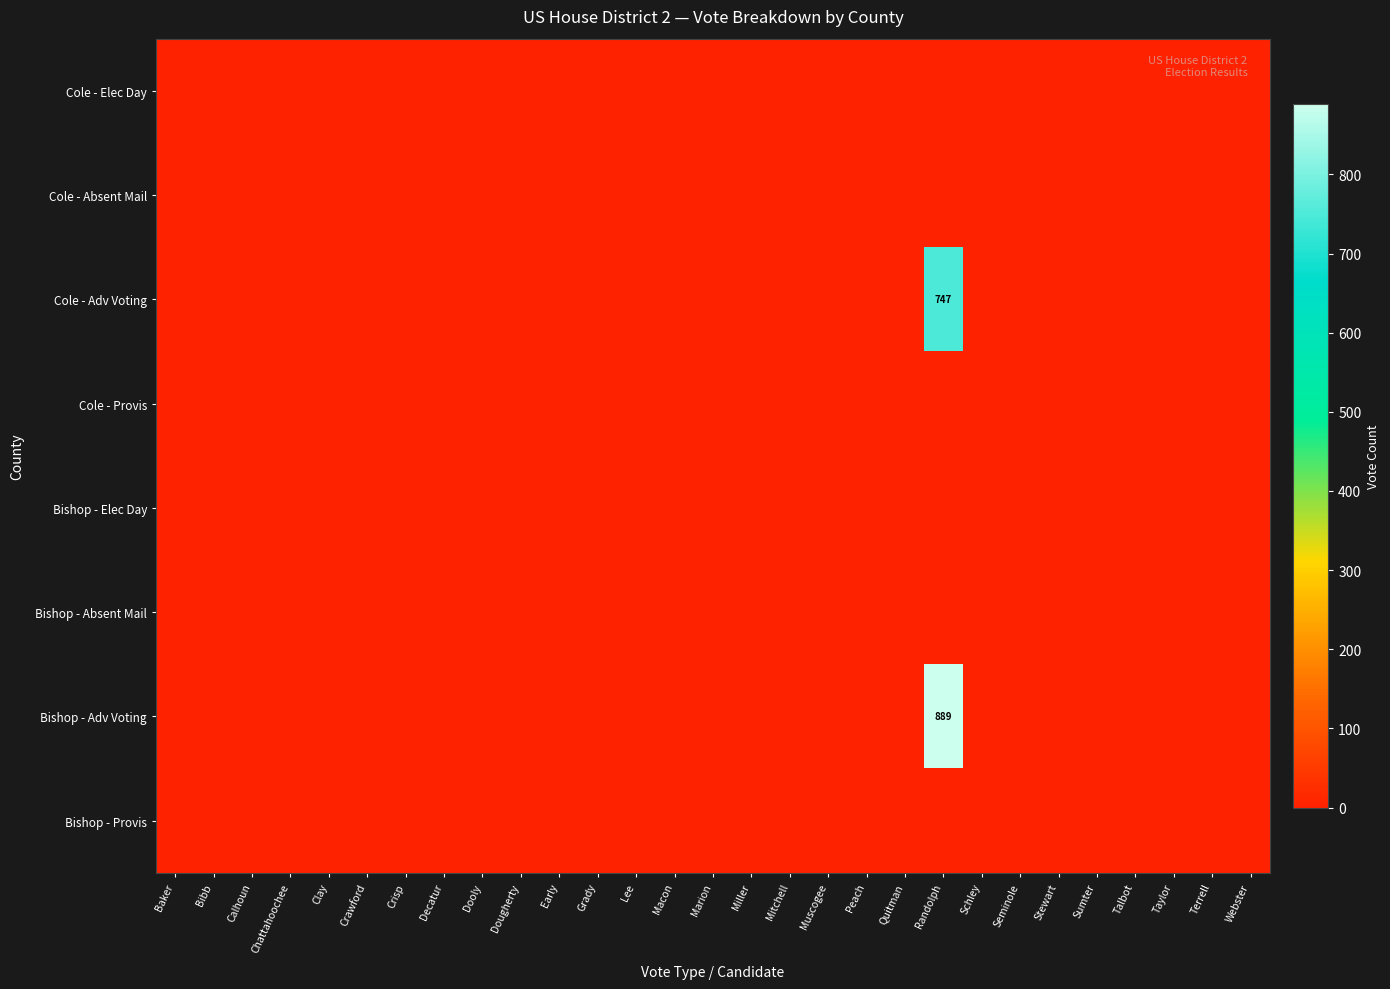

At how many categories does at least one series exceed 81?

1